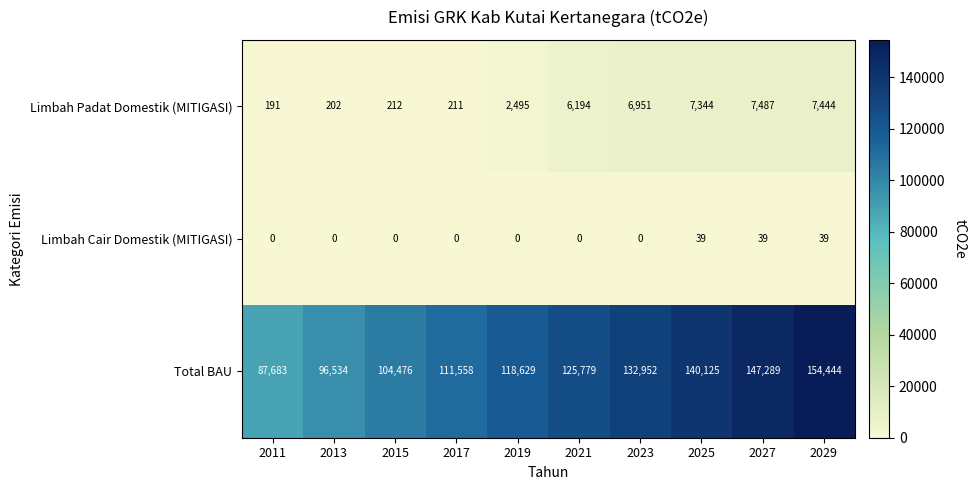

What is the sum of the Total BAU values at 2015 and 2025?

244601